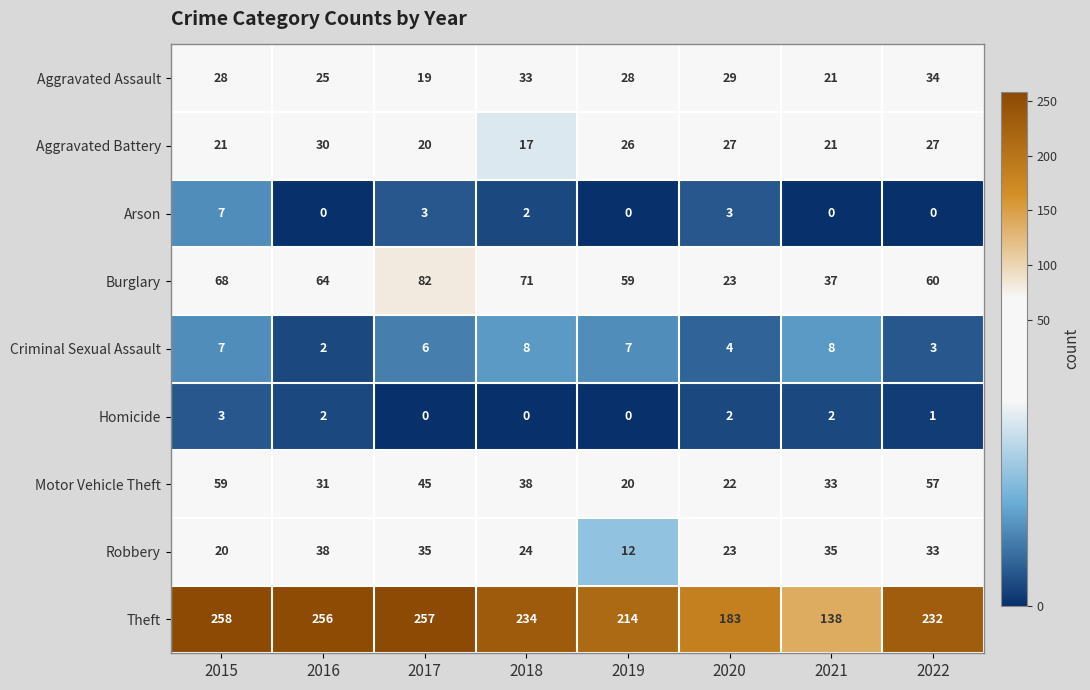

Is it true that Criminal Sexual Assault equals 8 at 2018?

True